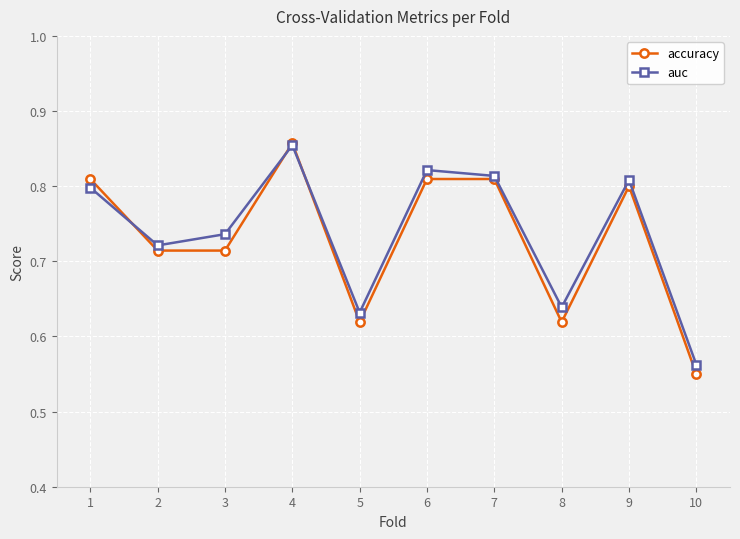

Is the value of accuracy at 1 greater than the value of auc at 4?

No